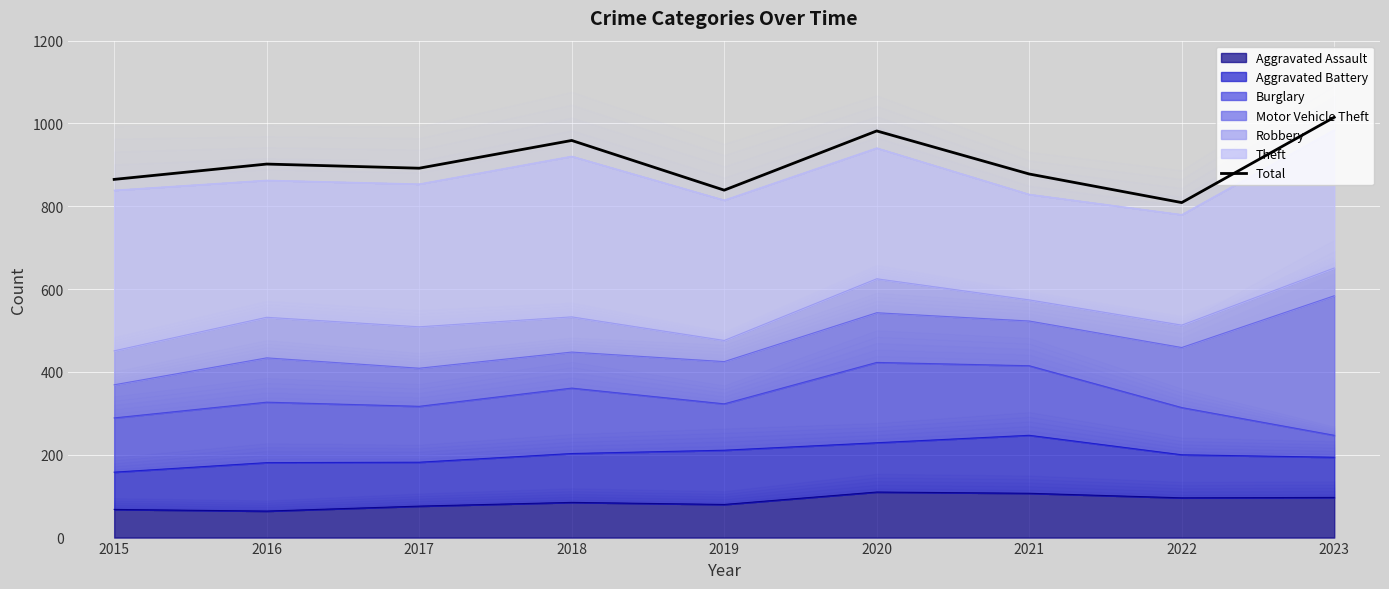

What is the value of the 6th point from the left?

982